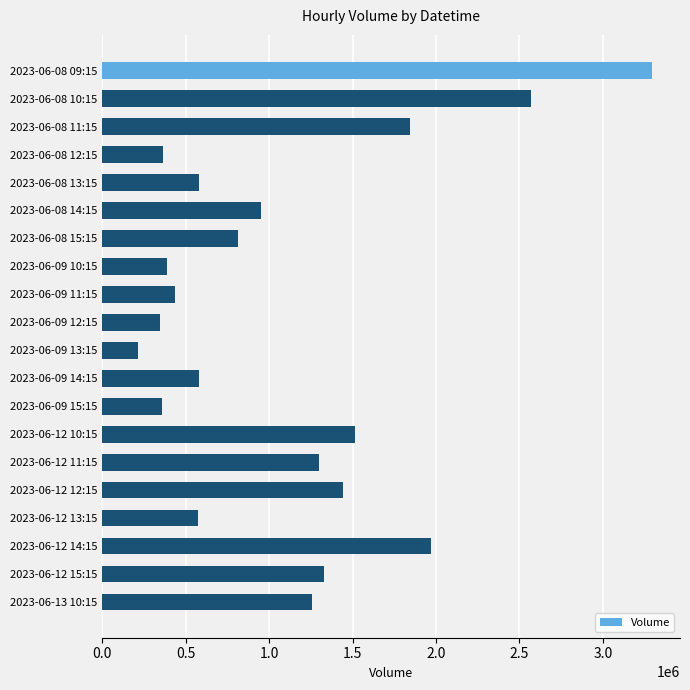

What is the value of the 19th bar from the top?

1327019